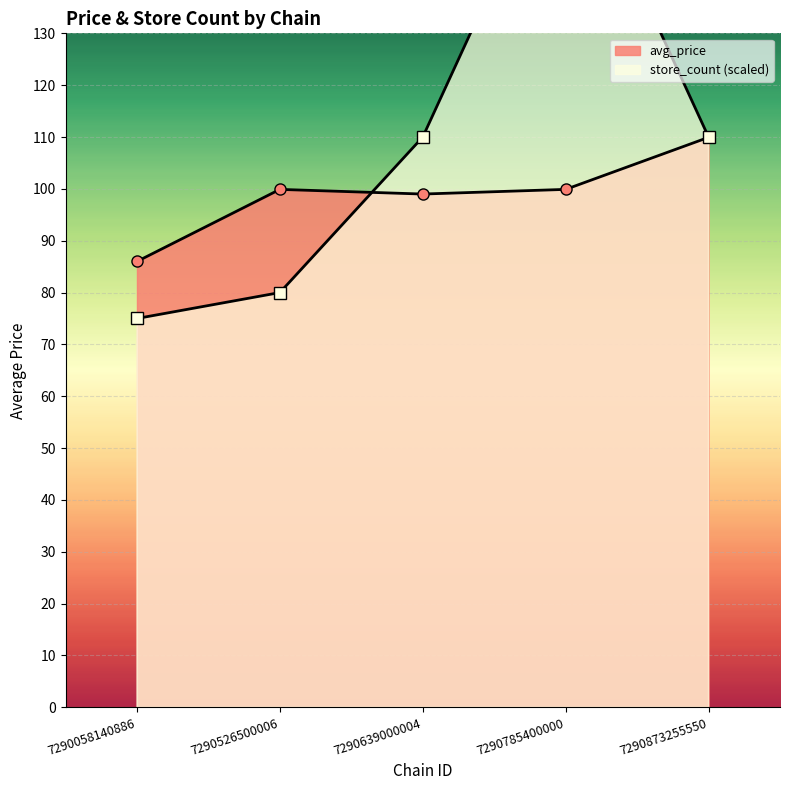

The store_count series shows 75.0 at 7290058140886. True or false?

True